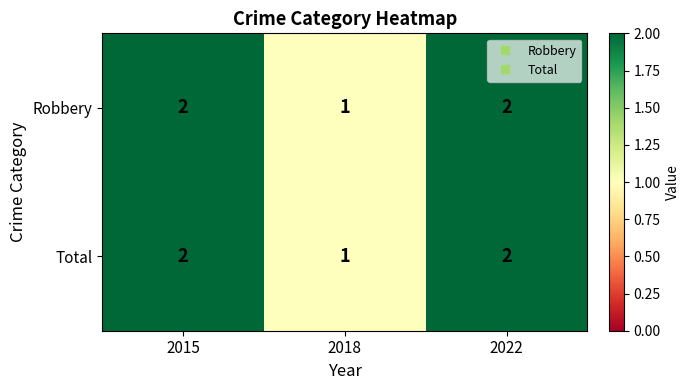

How many Total values are between 1 and 2?

3